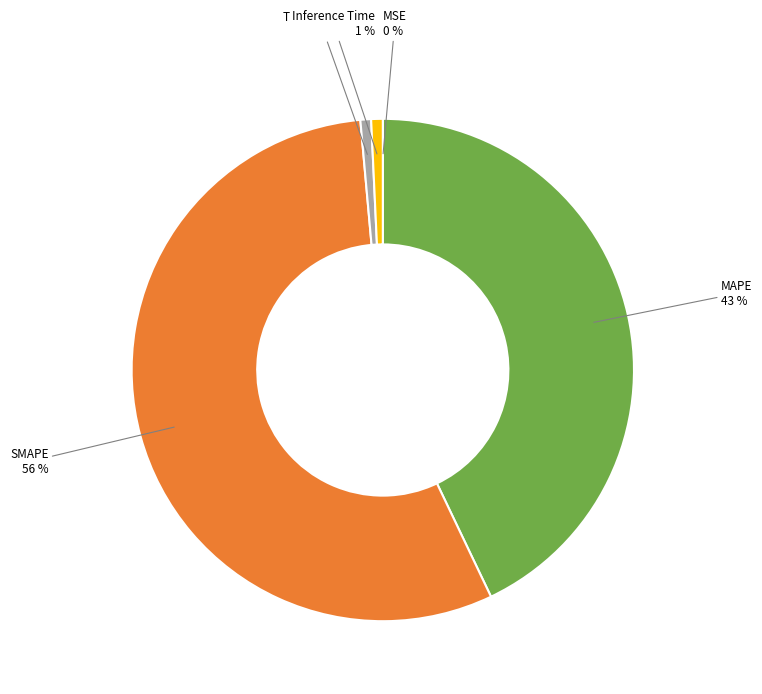

Is there a majority slice in this chart?

Yes